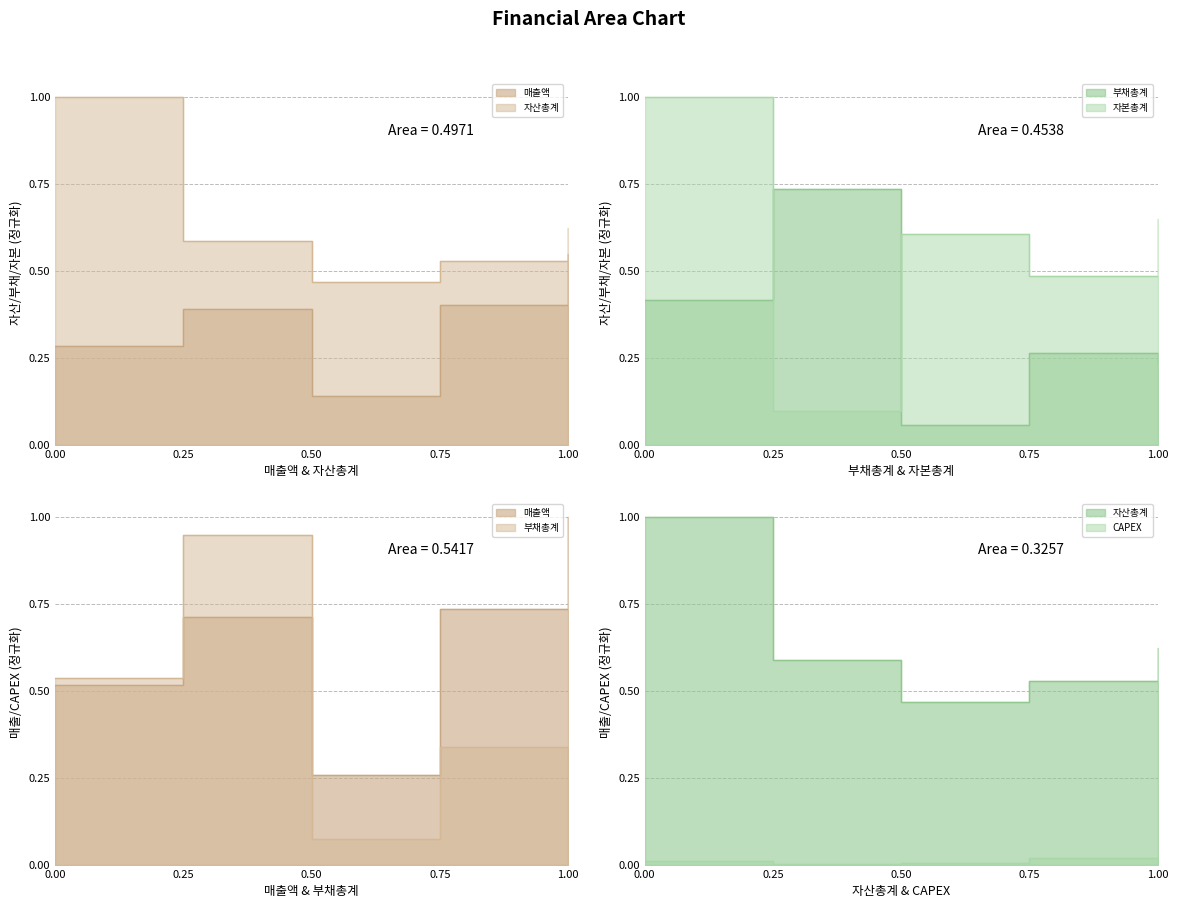

Count the number of data series in this chart.

5